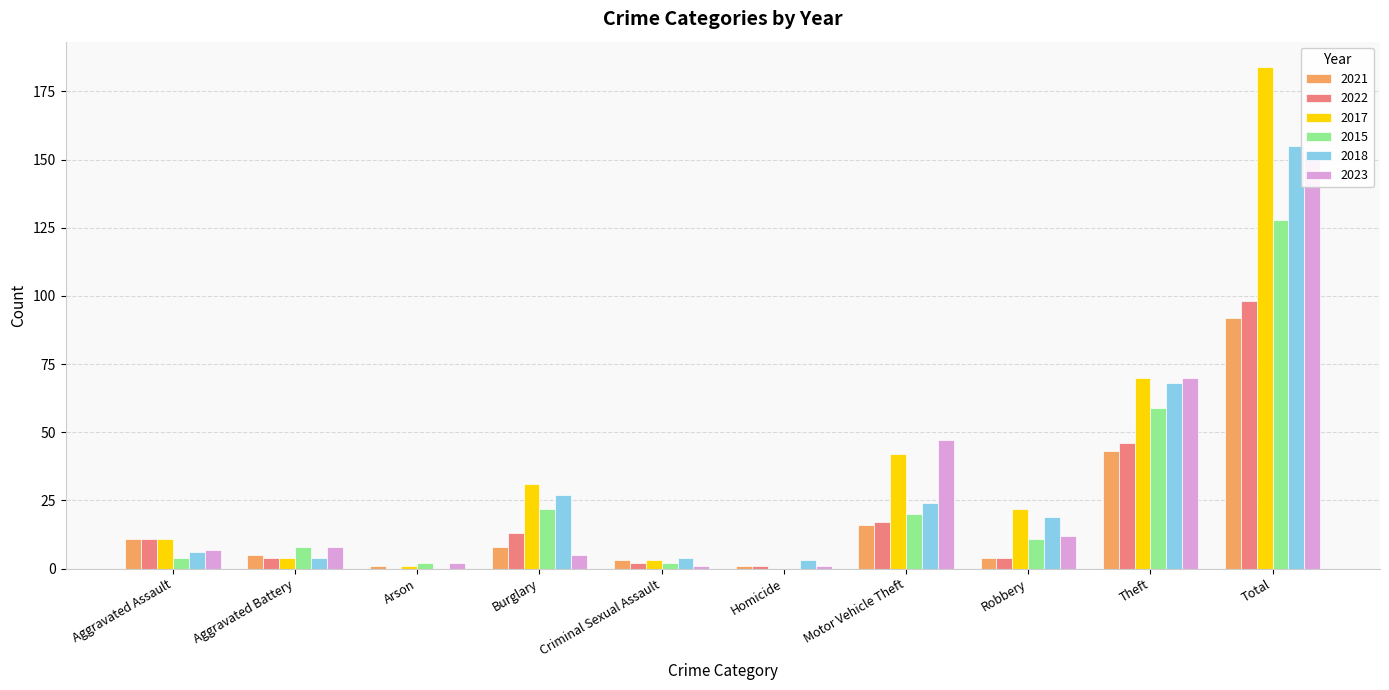

Is the value of 2015 at Total greater than the value of 2022 at Homicide?

Yes